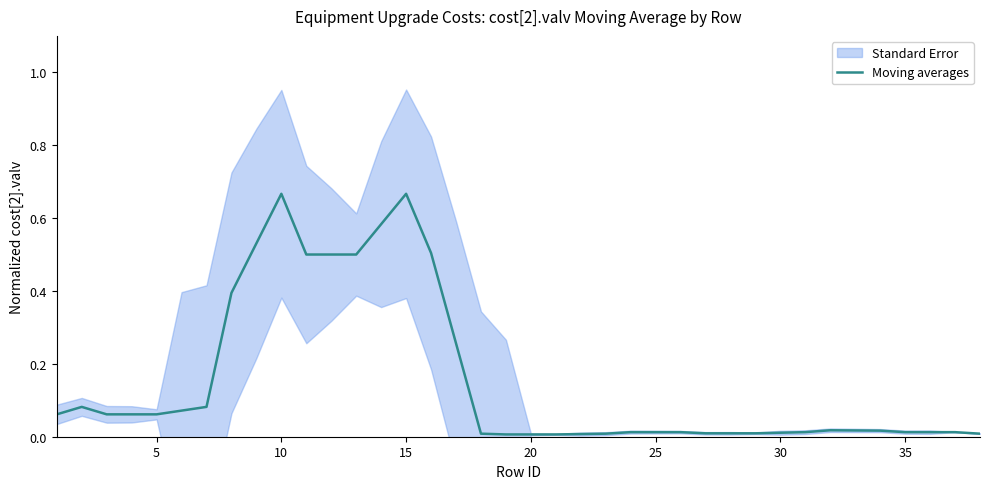

The value at 10 is 0.8. True or false?

False